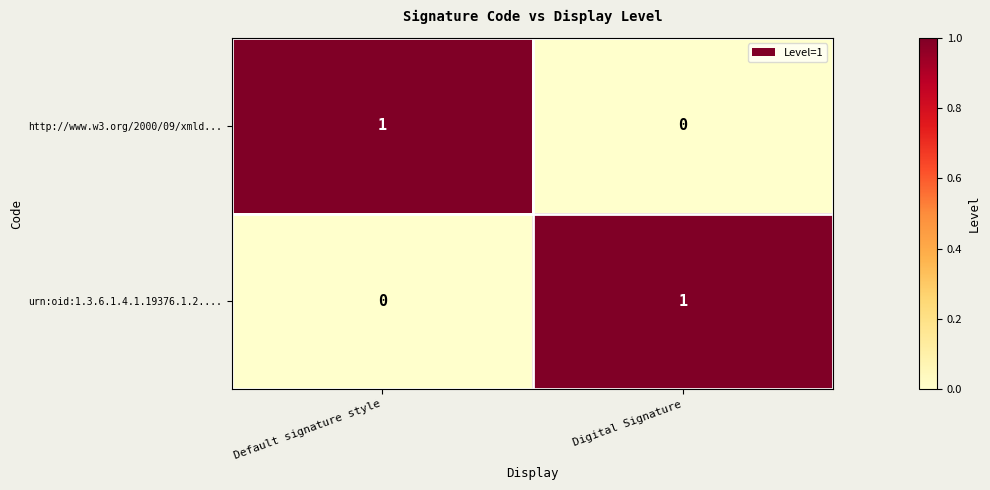

Is the value of http://www.w3.org/2000/09/xmld... at Default signature style greater than the value of urn:oid:1.3.6.1.4.1.19376.1.2.... at Default signature style?

Yes